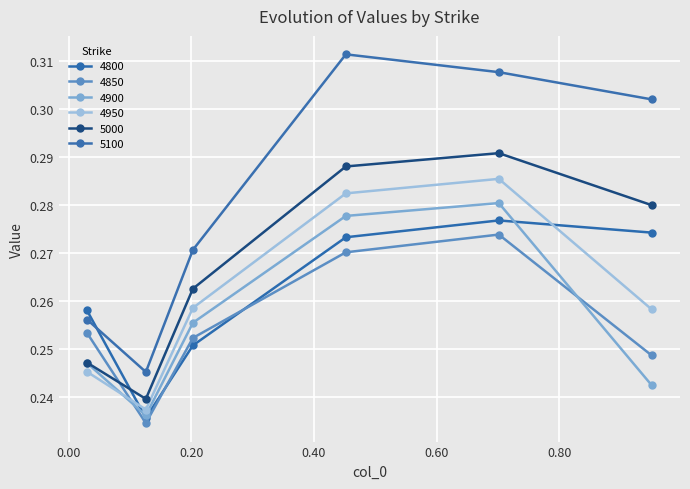

What are all the series names shown in the legend?

4800, 4850, 4900, 4950, 5000, 5100